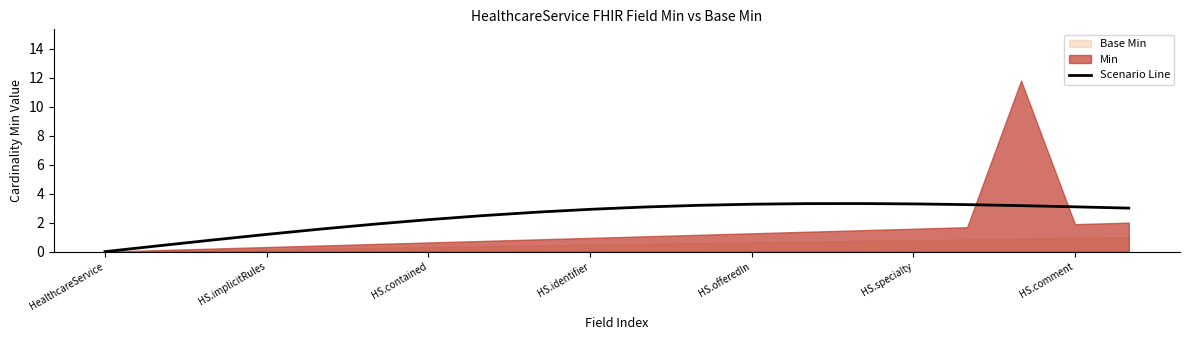

Is it true that Scenario Line equals 5.2 at HS.identifier?

False